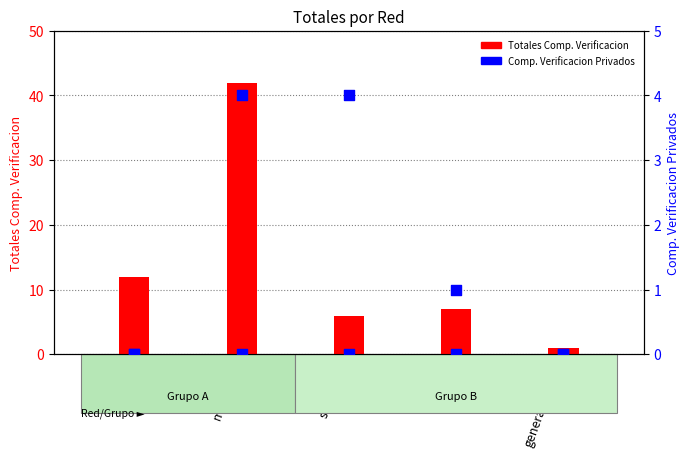

At how many categories does at least one series exceed 30?

1